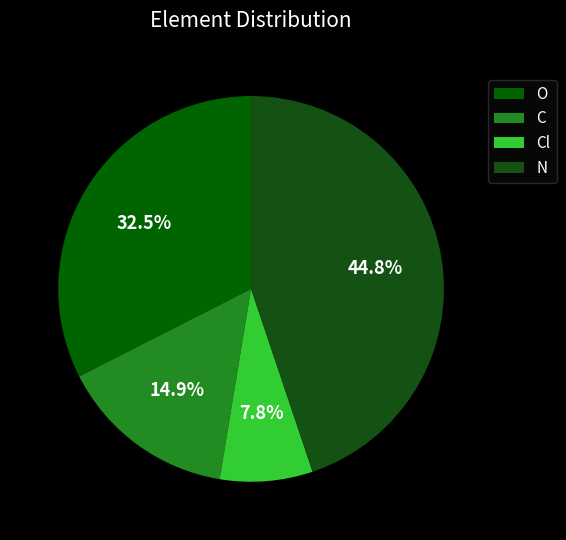

How many segments does this pie chart have?

4